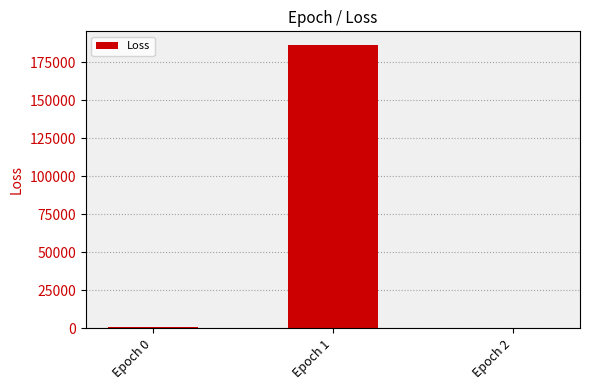

Is it true that the value at Epoch 0 is 993.5?

True